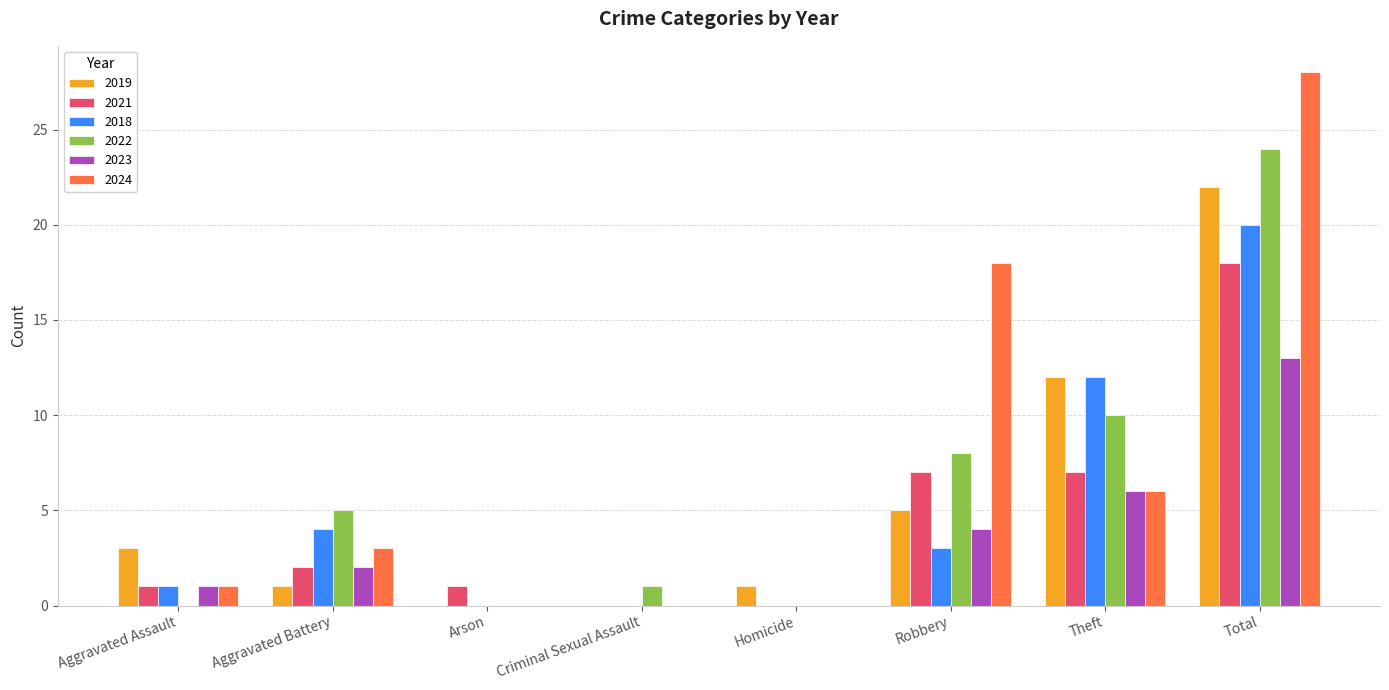

Reading left to right, transcribe all the data shown in this chart.

2019: 3	1	0	0	1	5	12	22
2021: 1	2	1	0	0	7	7	18
2018: 1	4	0	0	0	3	12	20
2022: 0	5	0	1	0	8	10	24
2023: 1	2	0	0	0	4	6	13
2024: 1	3	0	0	0	18	6	28